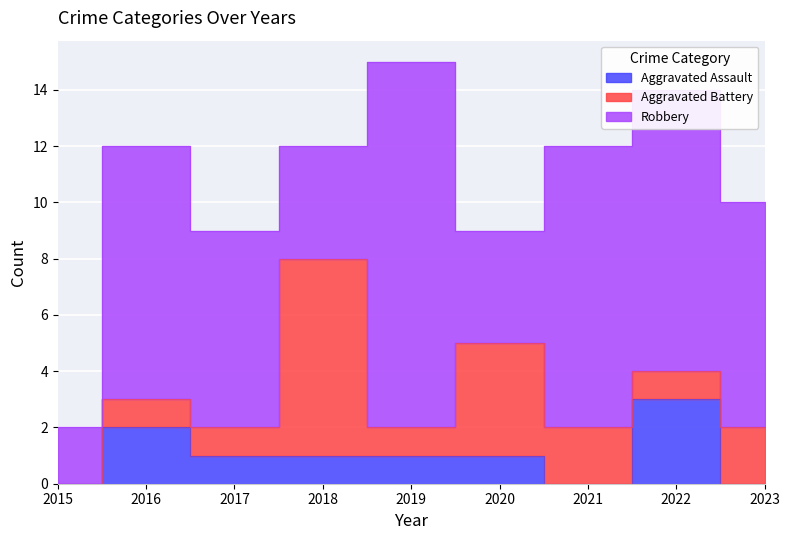

What is the value of the Robbery point at the 1st from the left?

2